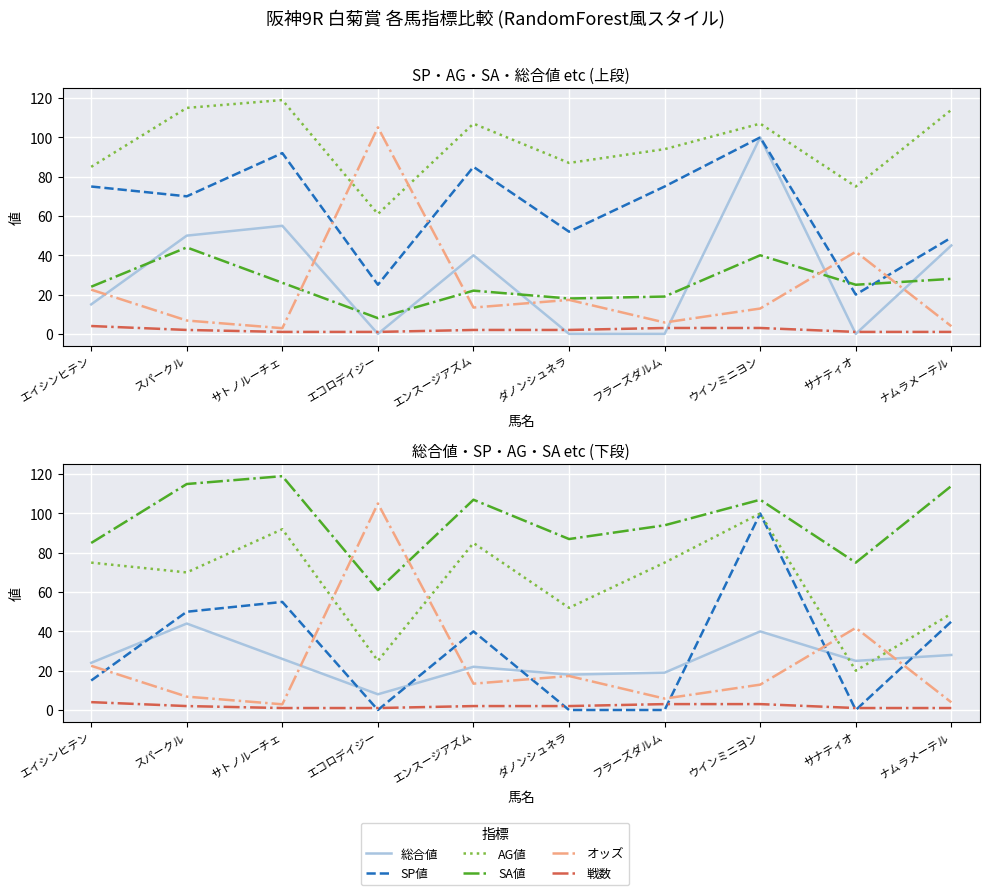

How many lines are shown in the chart?

6